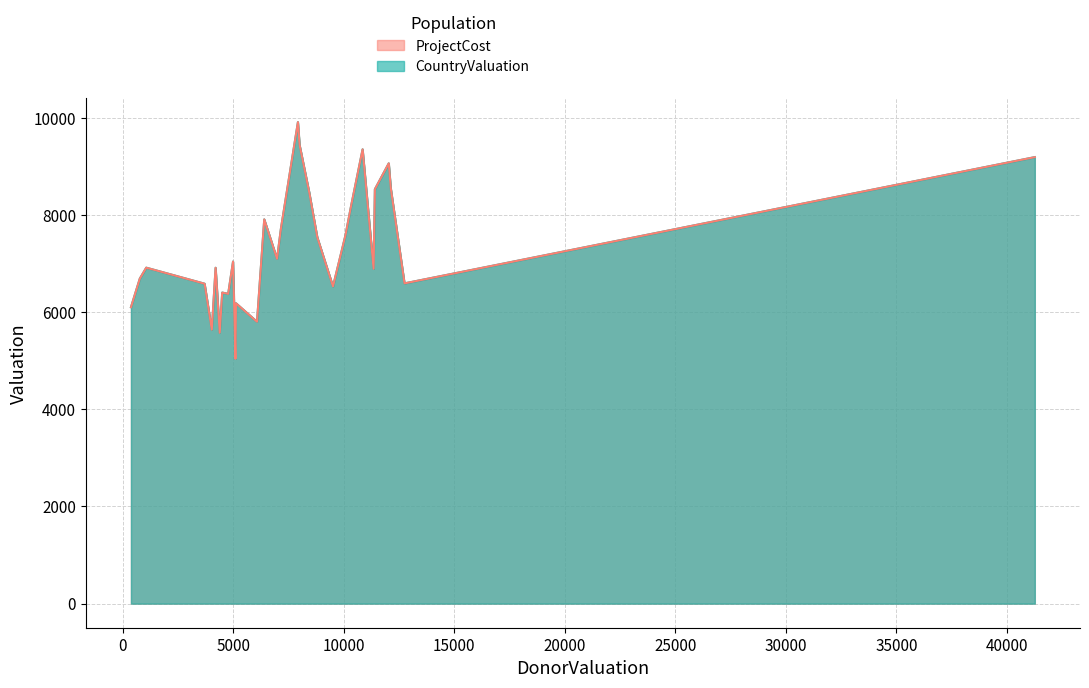

How many interior local valleys does the ProjectCost series have?

8